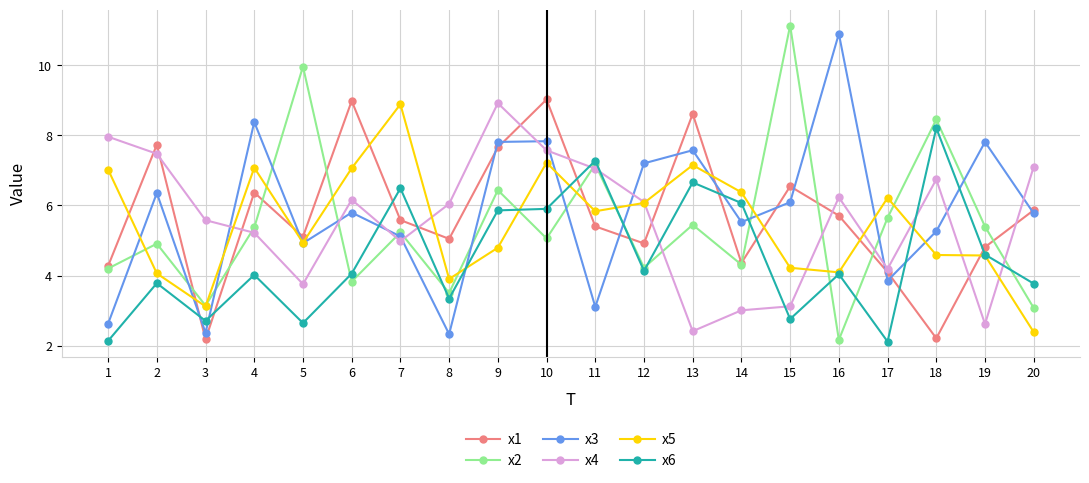

What is the sum of all x1 values?

114.5